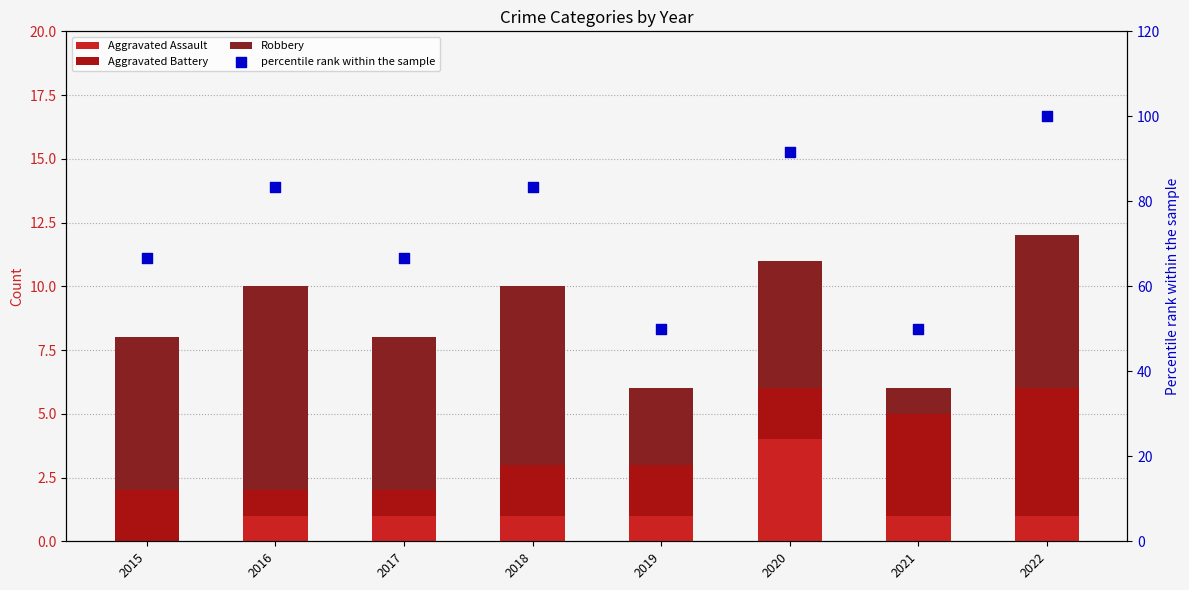

Which series contains the highest Y value?

percentile rank within the sample